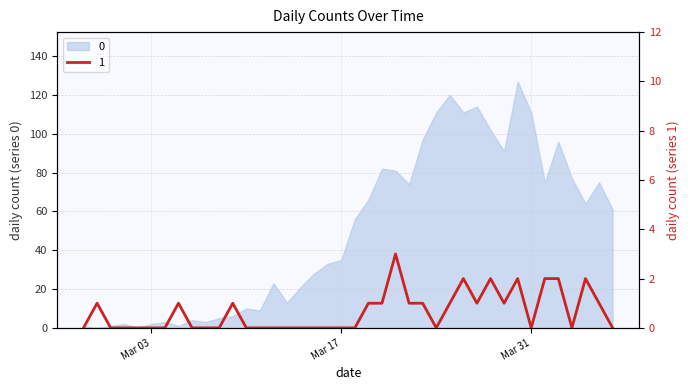

How many values are between 0 and 1?

33